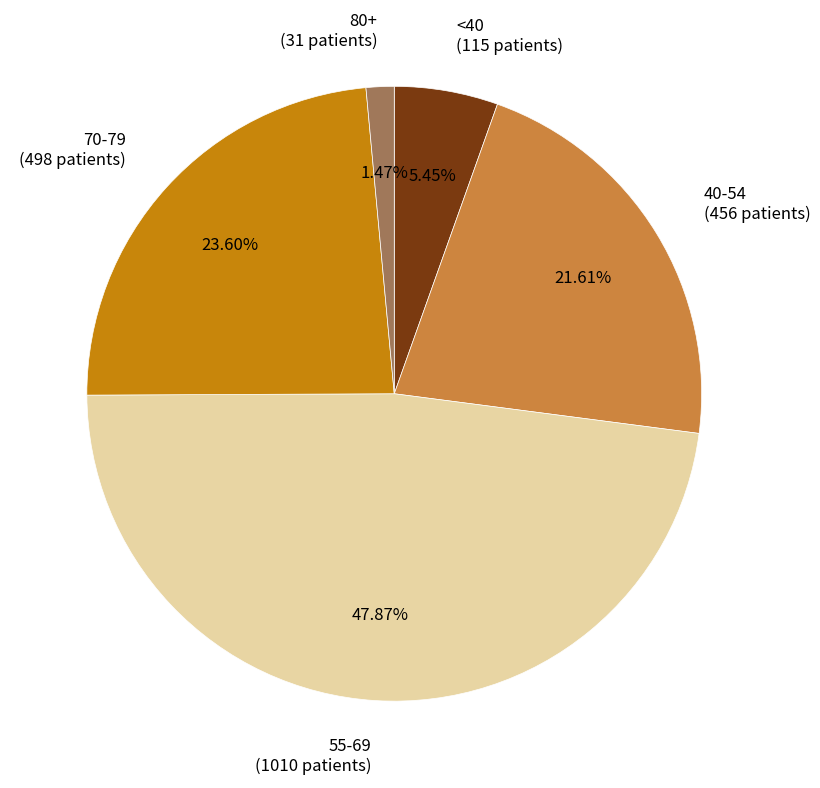

Which slice is the smallest?

80+ (31 patients)